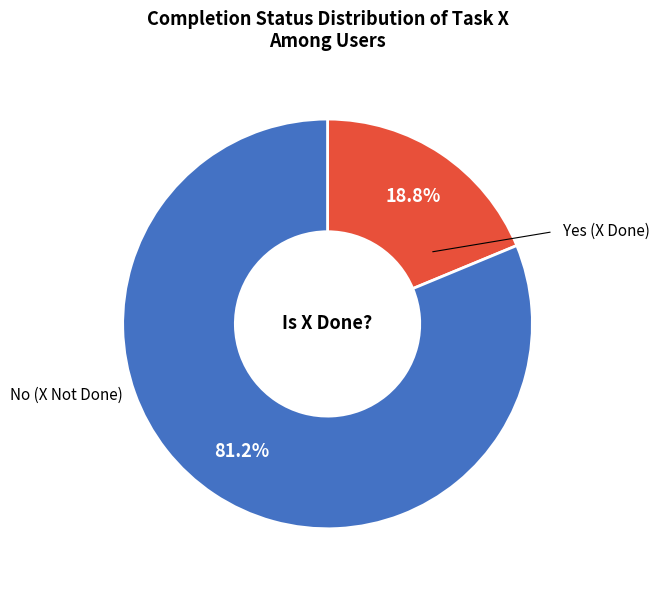

How many segments does this pie chart have?

2